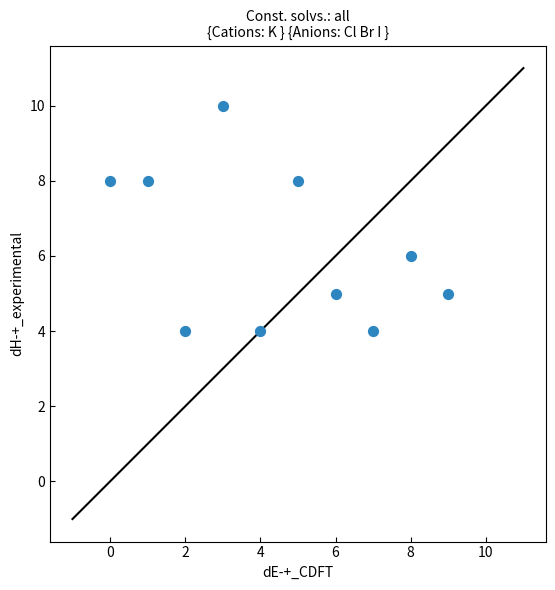

What is the range of Y values (max minus min)?

6